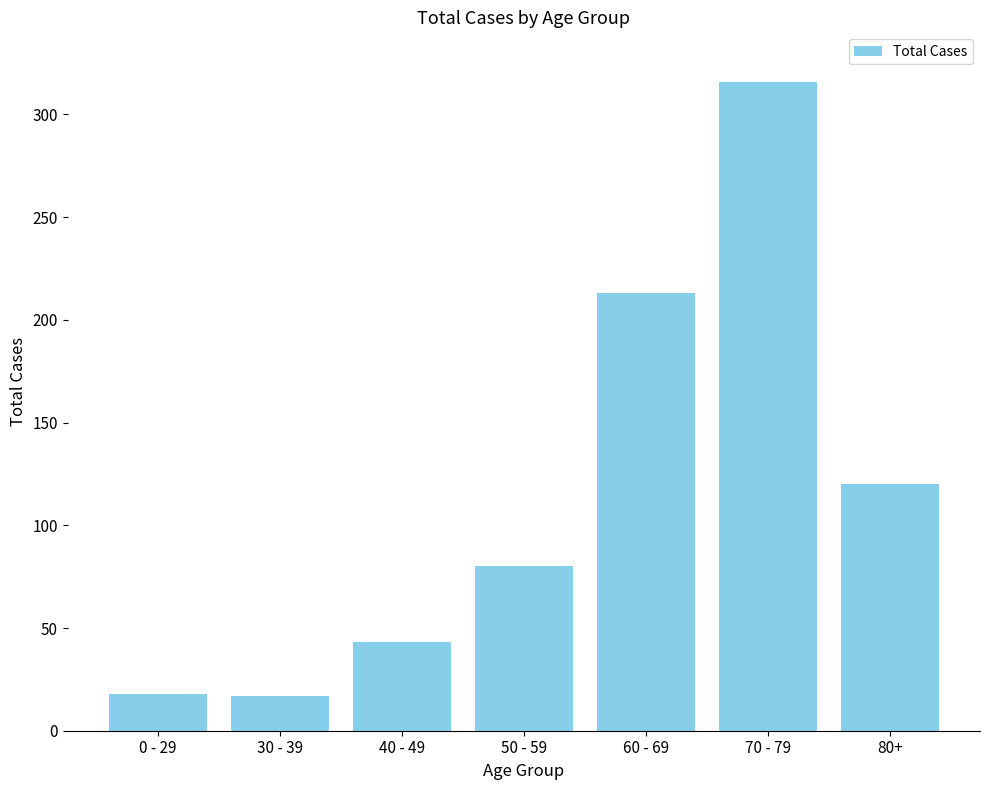

Is it true that the value at 80+ is 120?

True